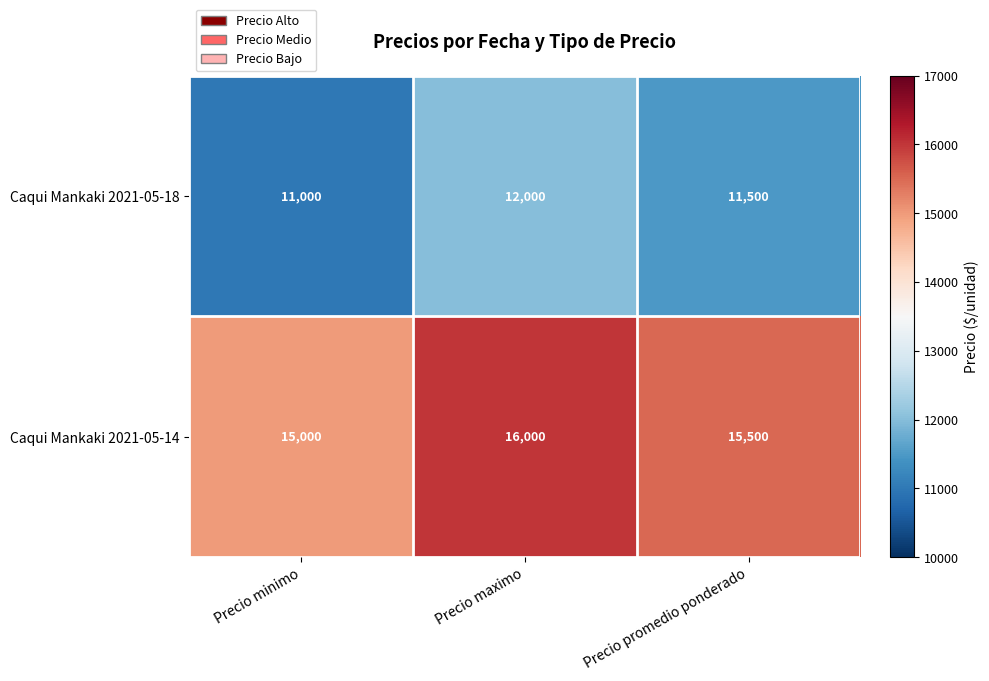

True or false: Caqui Mankaki 2021-05-14 has a value of 15500 at Precio promedio ponderado.

True